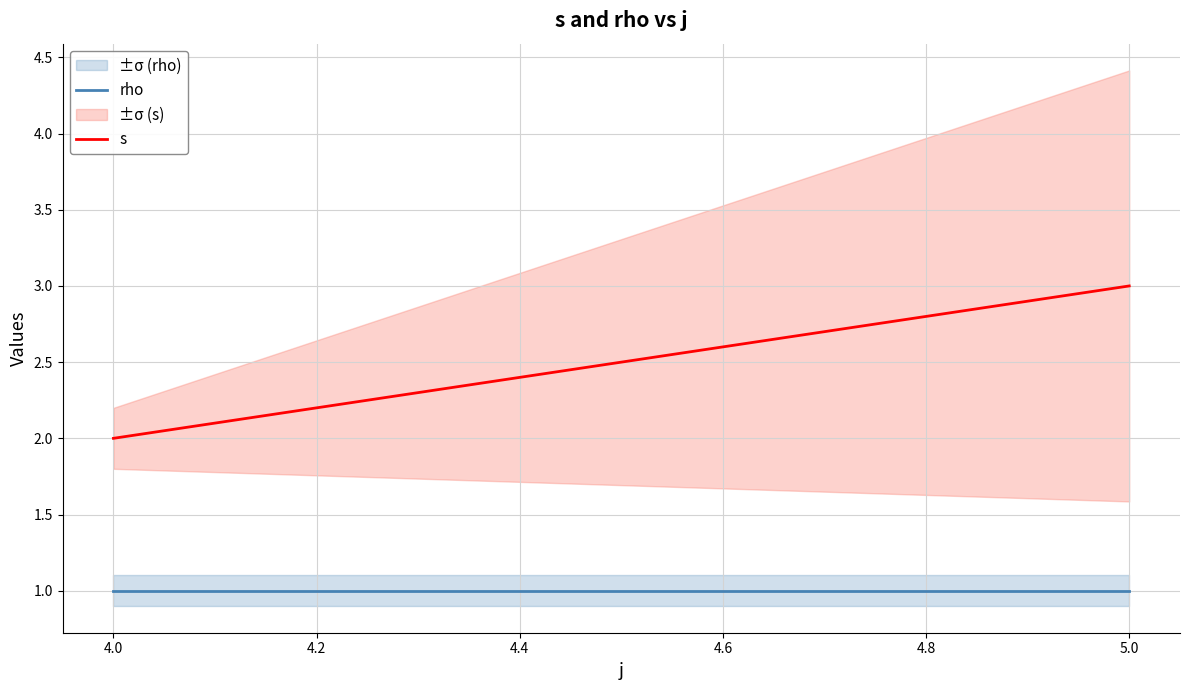

Is it true that rho equals 1 at 4.0?

True